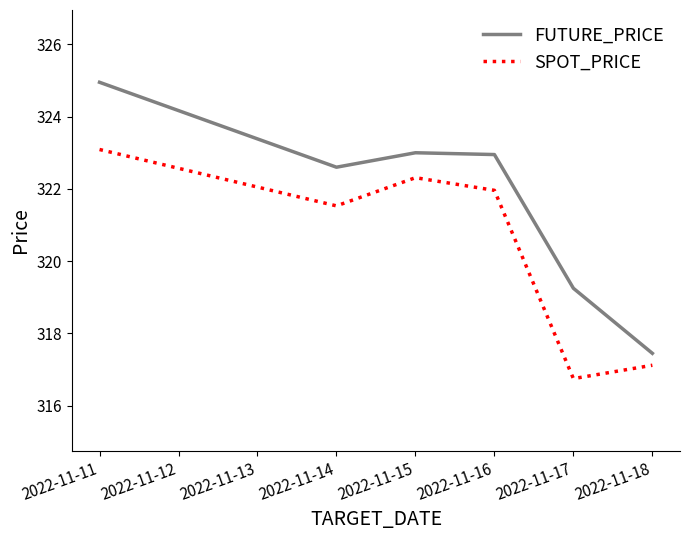

Which series has the largest range (max minus min)?

FUTURE_PRICE